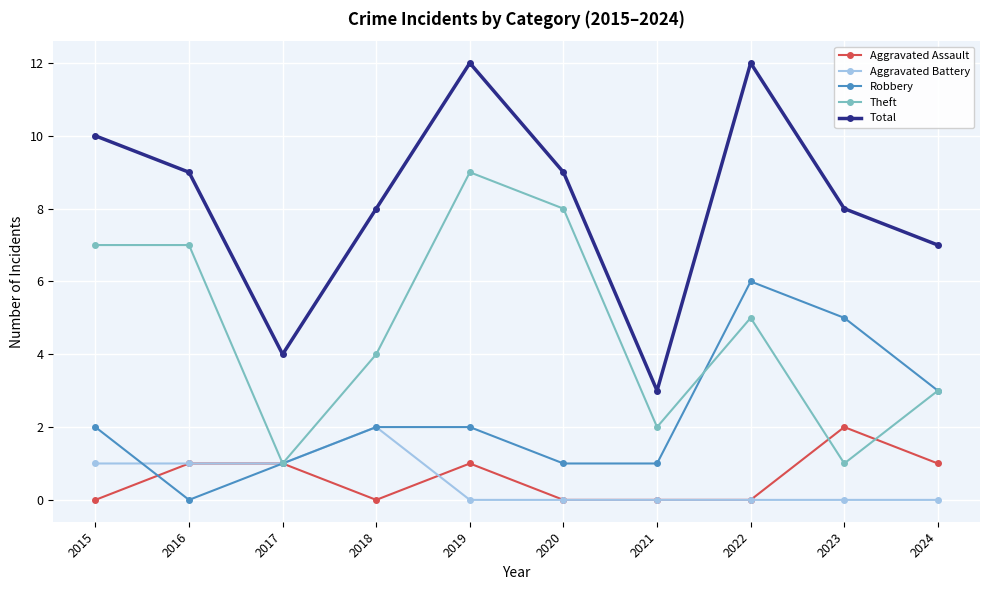

Which series has the largest range (max minus min)?

Total